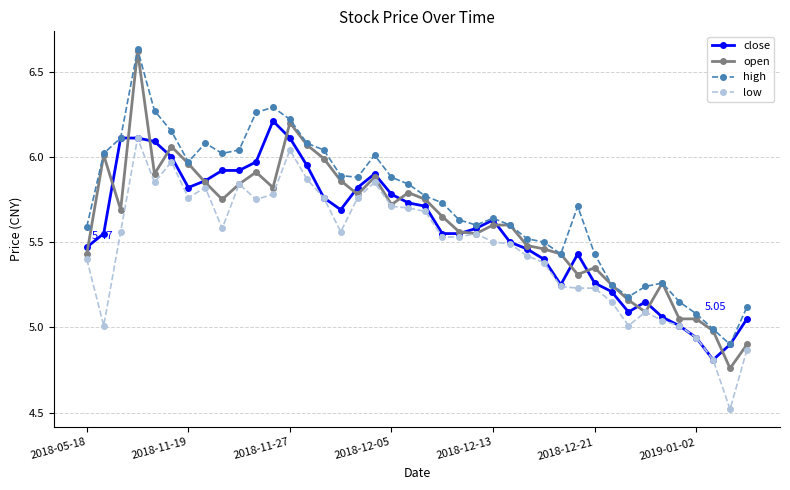

How many lines are shown in the chart?

4